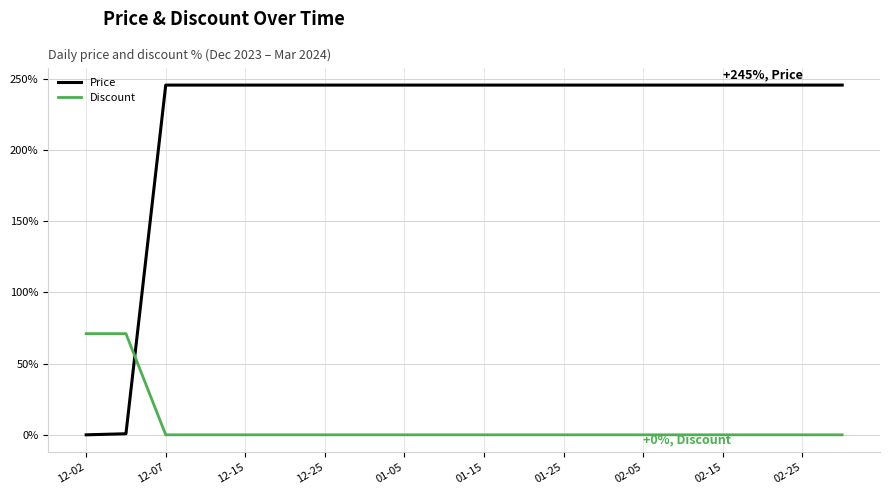

Rank the series by their maximum value, from highest to lowest.

Price, Discount